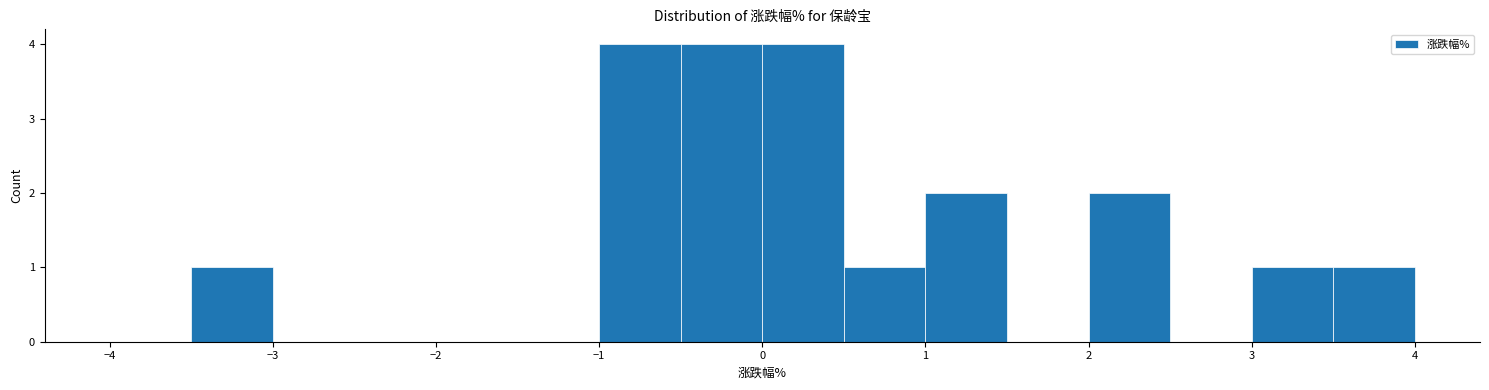

Reading left to right, transcribe this chart: for each bar, give the range it covers on the x-axis and its height. The values are not printed on the chart, so give them approximately, as read against the axis.

-4.0 to -3.5: 0
-3.5 to -3.0: 1
-3.0 to -2.5: 0
-2.5 to -2.0: 0
-2.0 to -1.5: 0
-1.5 to -1.0: 0
-1.0 to -0.5: 4
-0.5 to 0.0: 4
0.0 to 0.5: 4
0.5 to 1.0: 1
1.0 to 1.5: 2
1.5 to 2.0: 0
2.0 to 2.5: 2
2.5 to 3.0: 0
3.0 to 3.5: 1
3.5 to 4.0: 1